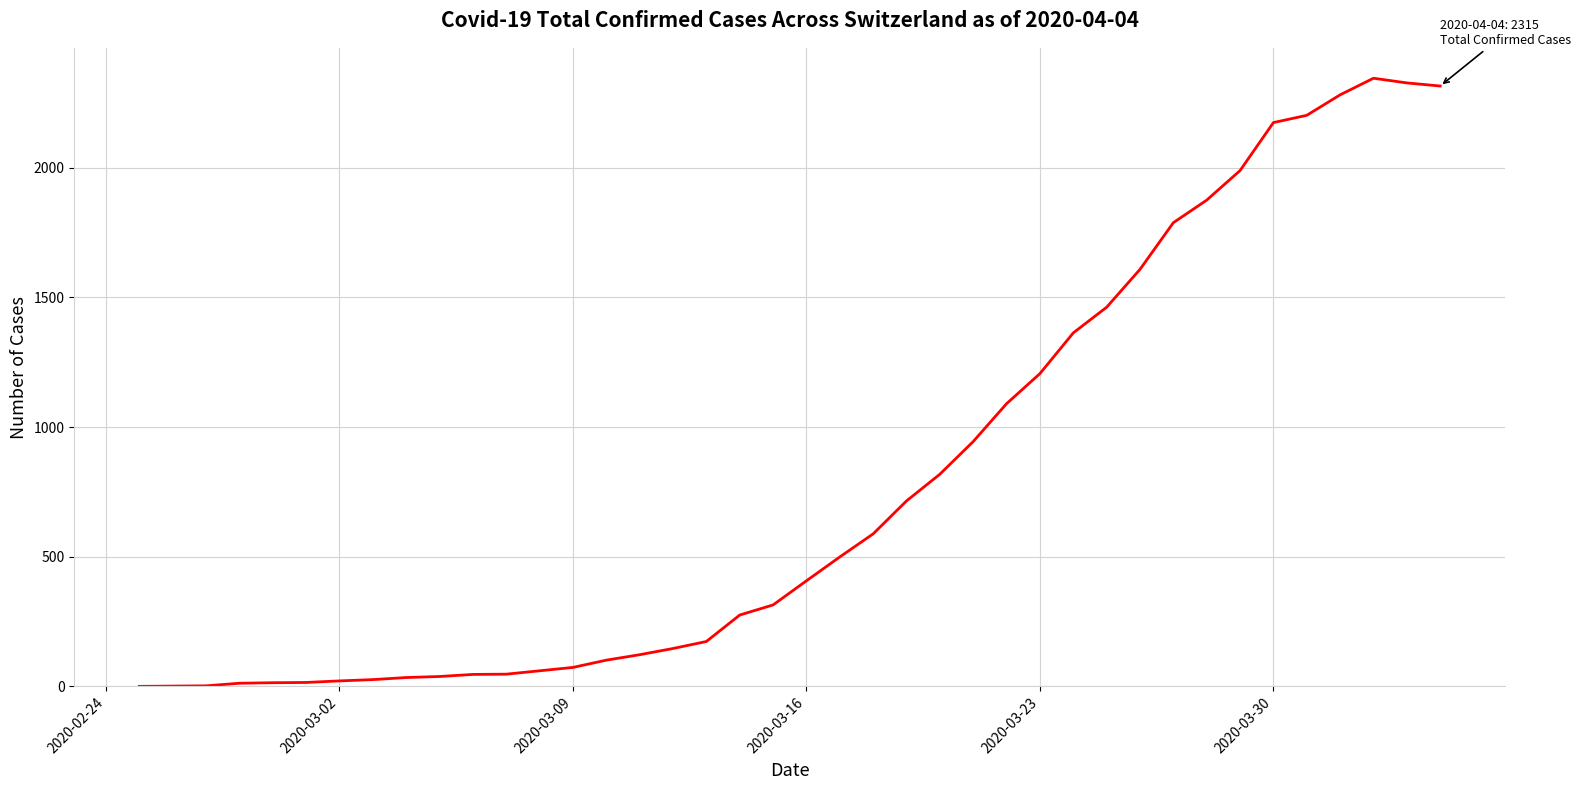

What is the maximum value shown in the chart?

2345